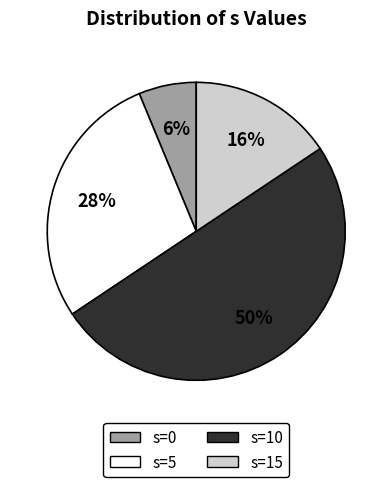

Approximately how many times larger is the value at s=5 compared to s=10?

0.6